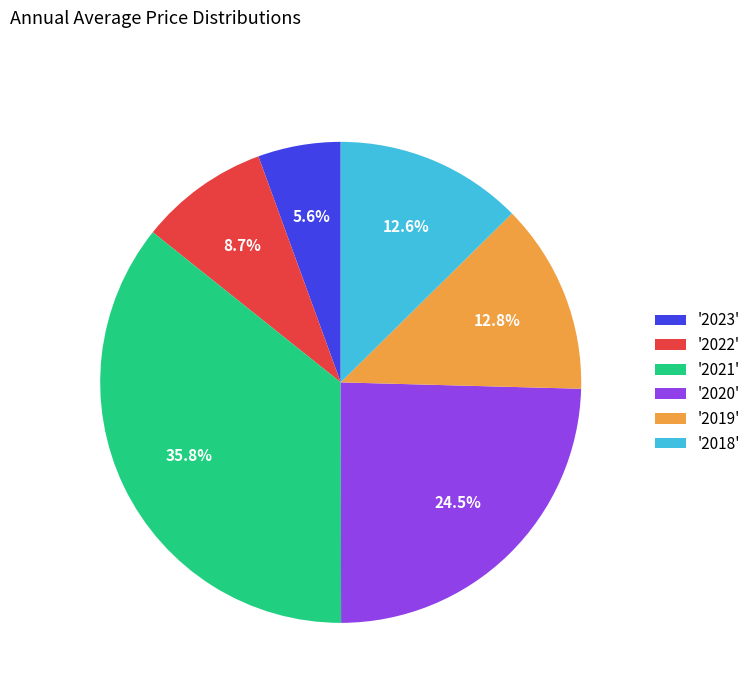

Approximately how many times larger is the value at '2019' compared to '2022'?

1.5